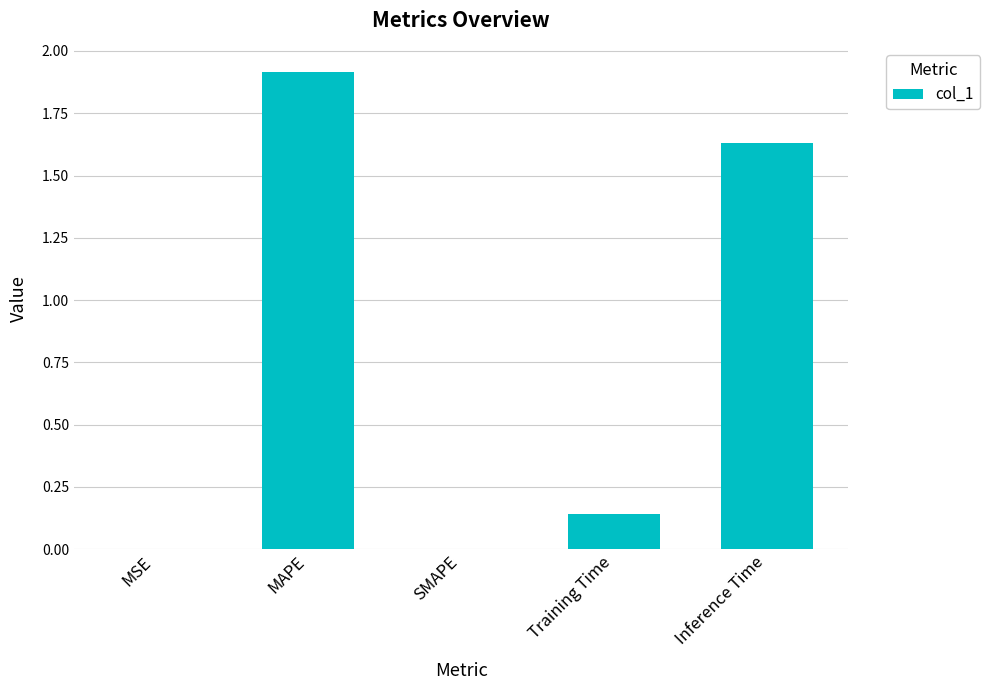

True or false: the data shows 0.9 at Inference Time.

False